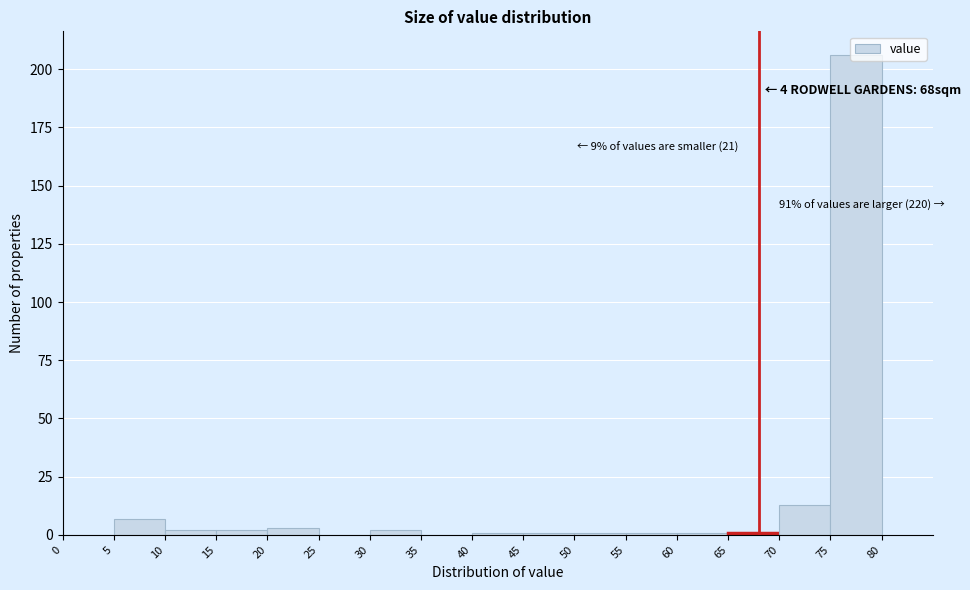

Which range on the x-axis has the tallest bar?

75 to 80